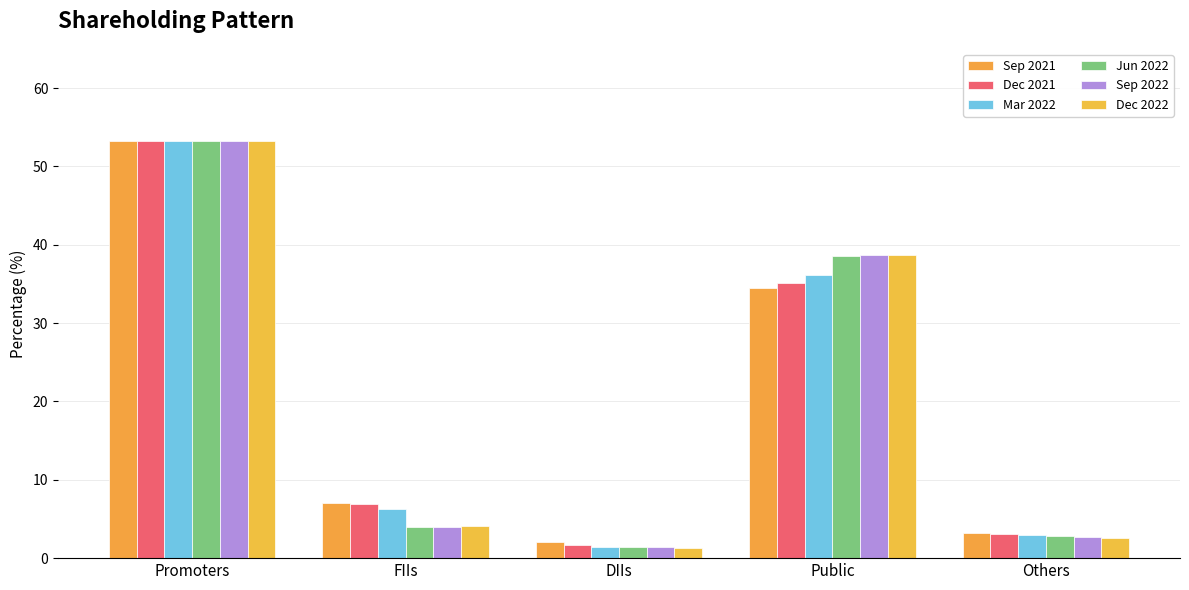

What is the minimum value shown in the chart?

1.3